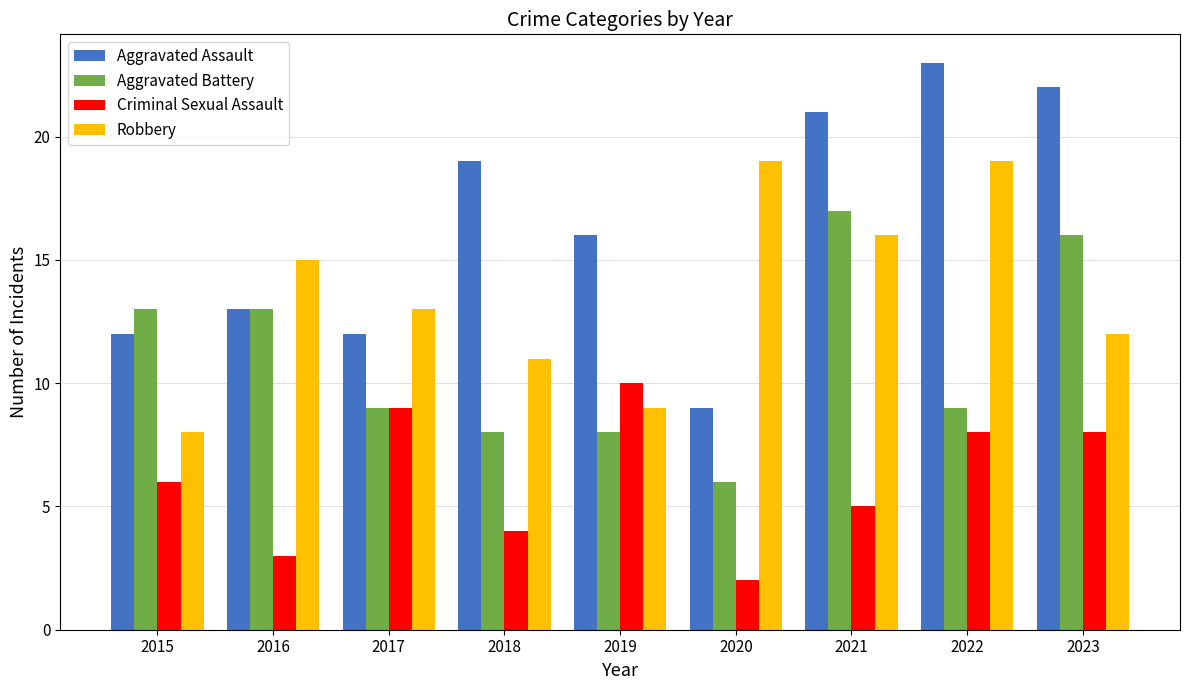

Count the number of data series in this chart.

4